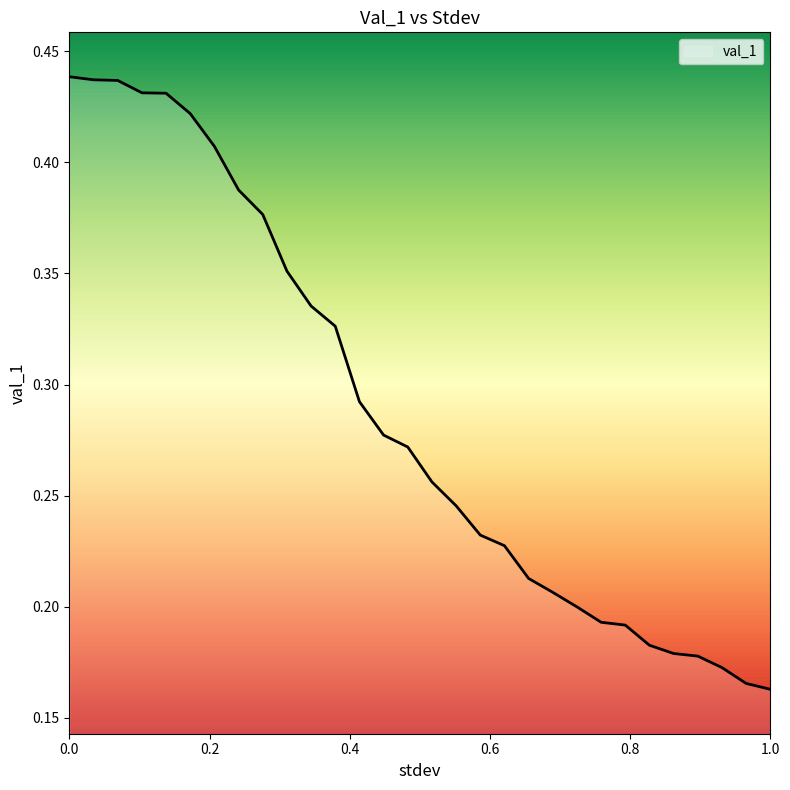

What is the label of the 21st point from the right?

0.3103448275862069